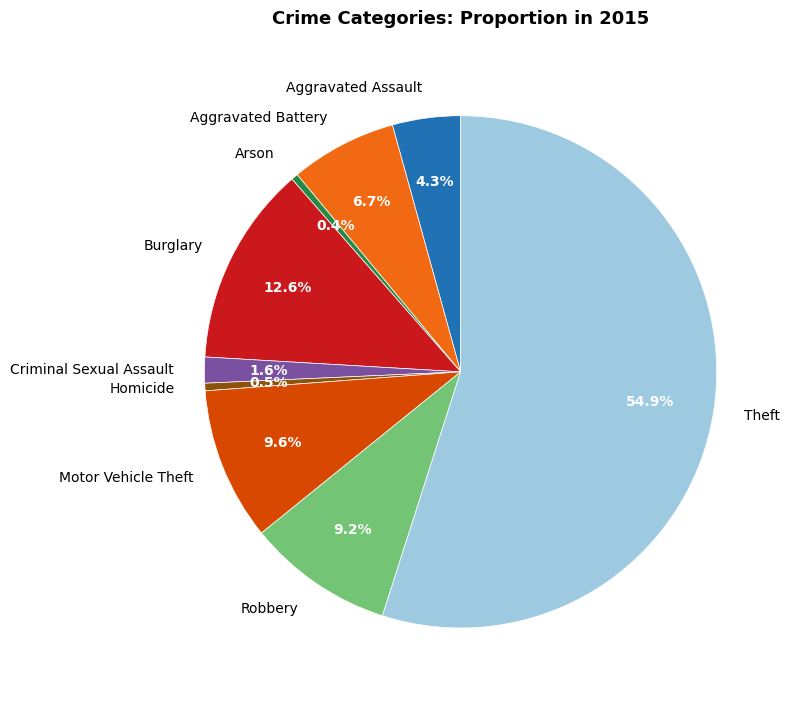

True or false: Aggravated Battery accounts for 7% of the total.

True